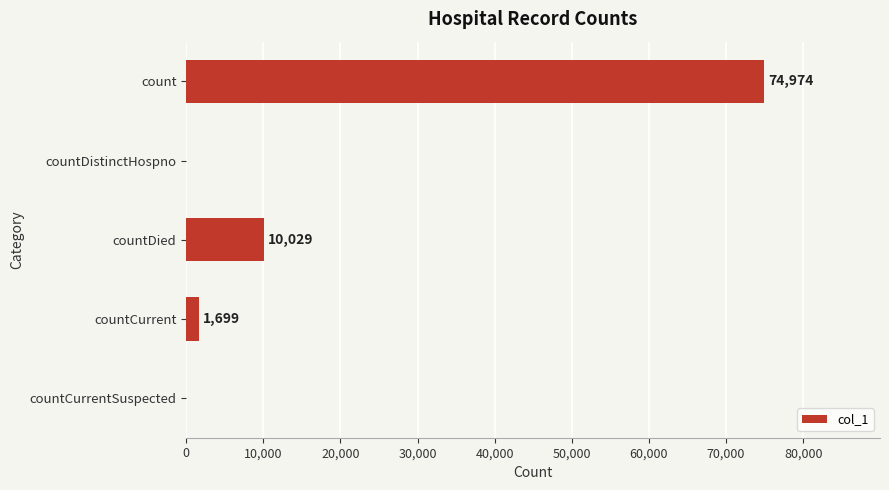

Read the value at count, to the nearest 50.

74950